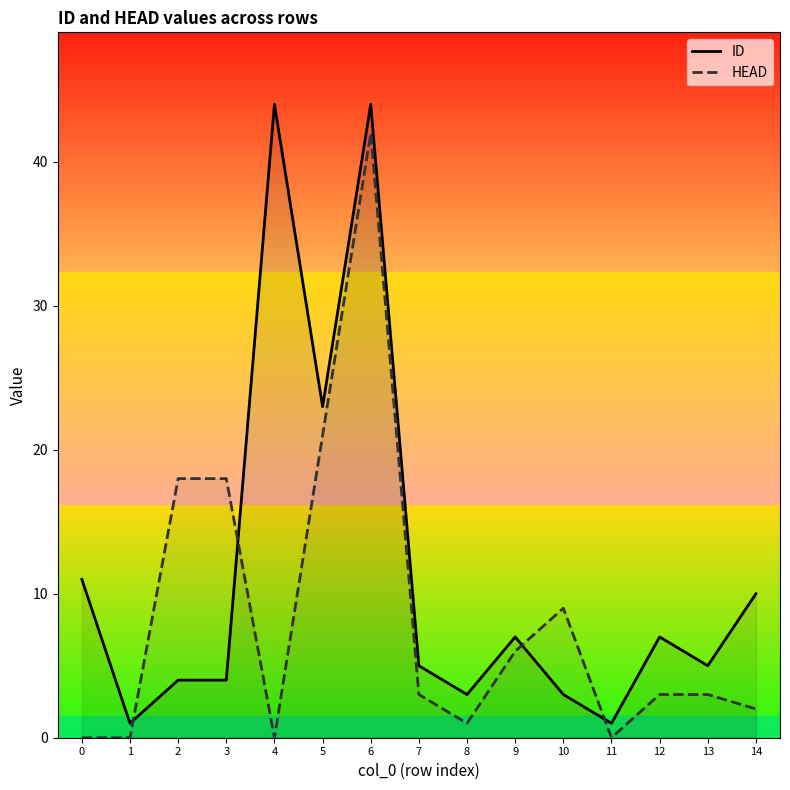

After their last crossing, which series has the higher values: HEAD or ID?

ID